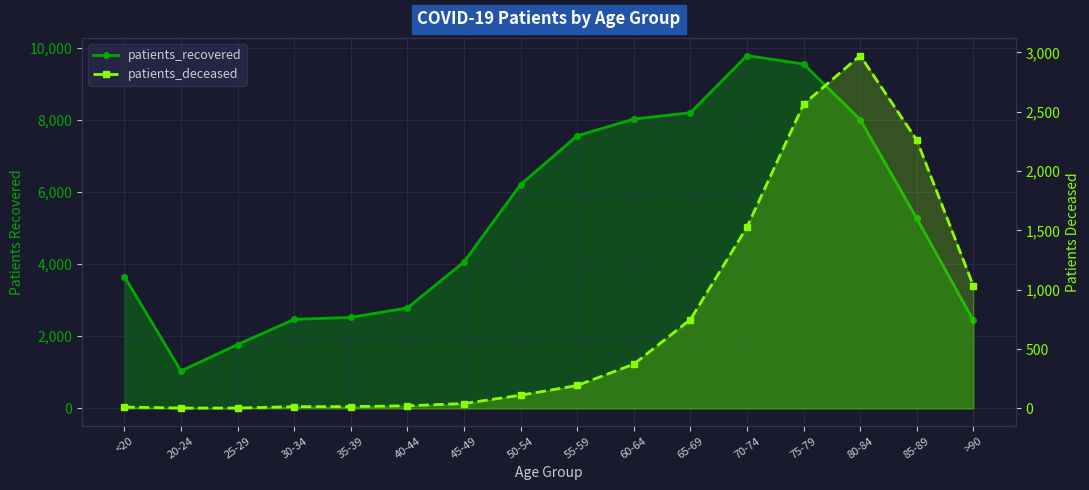

Rank the categories by patients_recovered value from highest to lowest.

70-74, 75-79, 65-69, 60-64, 80-84, 55-59, 50-54, 85-89, 45-49, <20, 40-44, 35-39, 30-34, >90, 25-29, 20-24